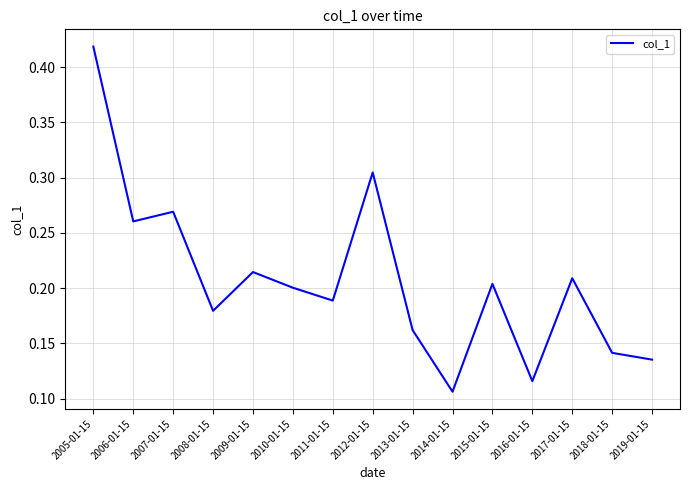

Where is the first local maximum?

2007-01-15